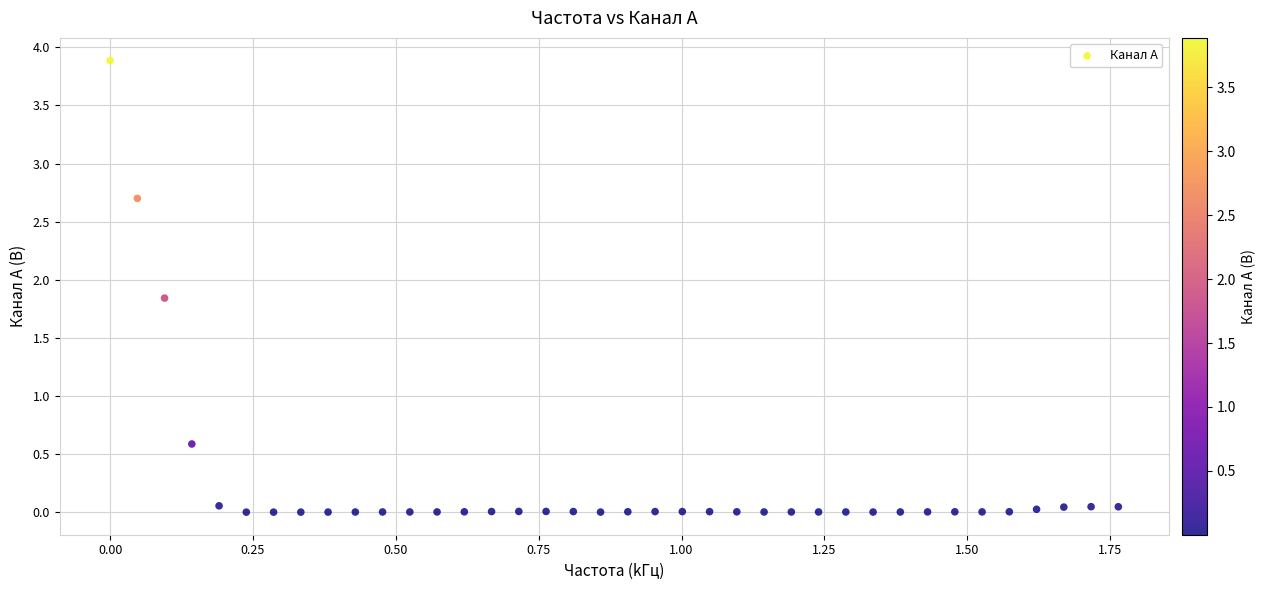

What is the range of X values (max minus min)?

1.8